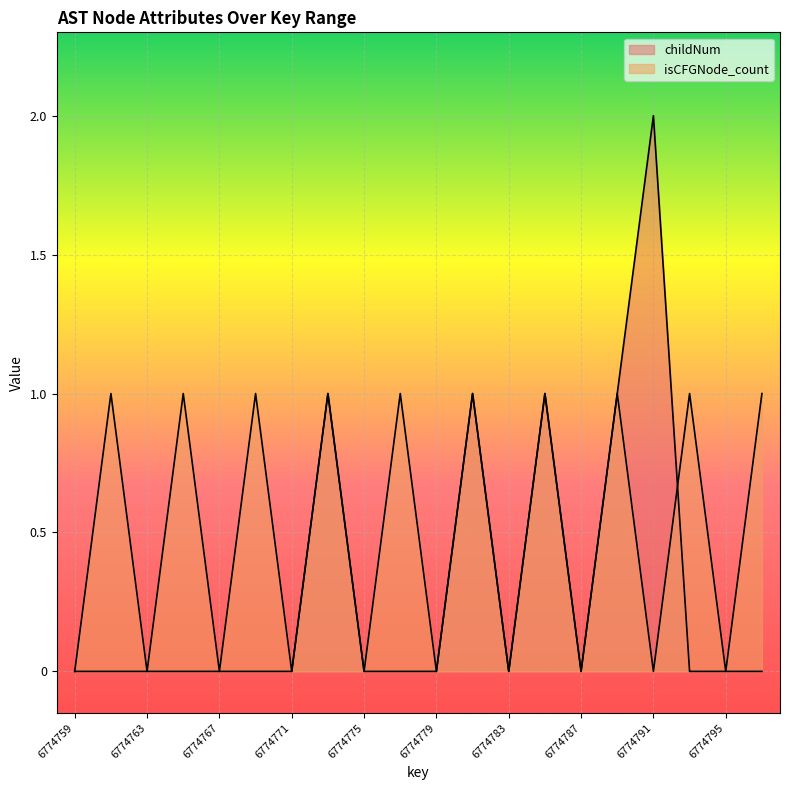

Which category has the highest value across all series?

6774791